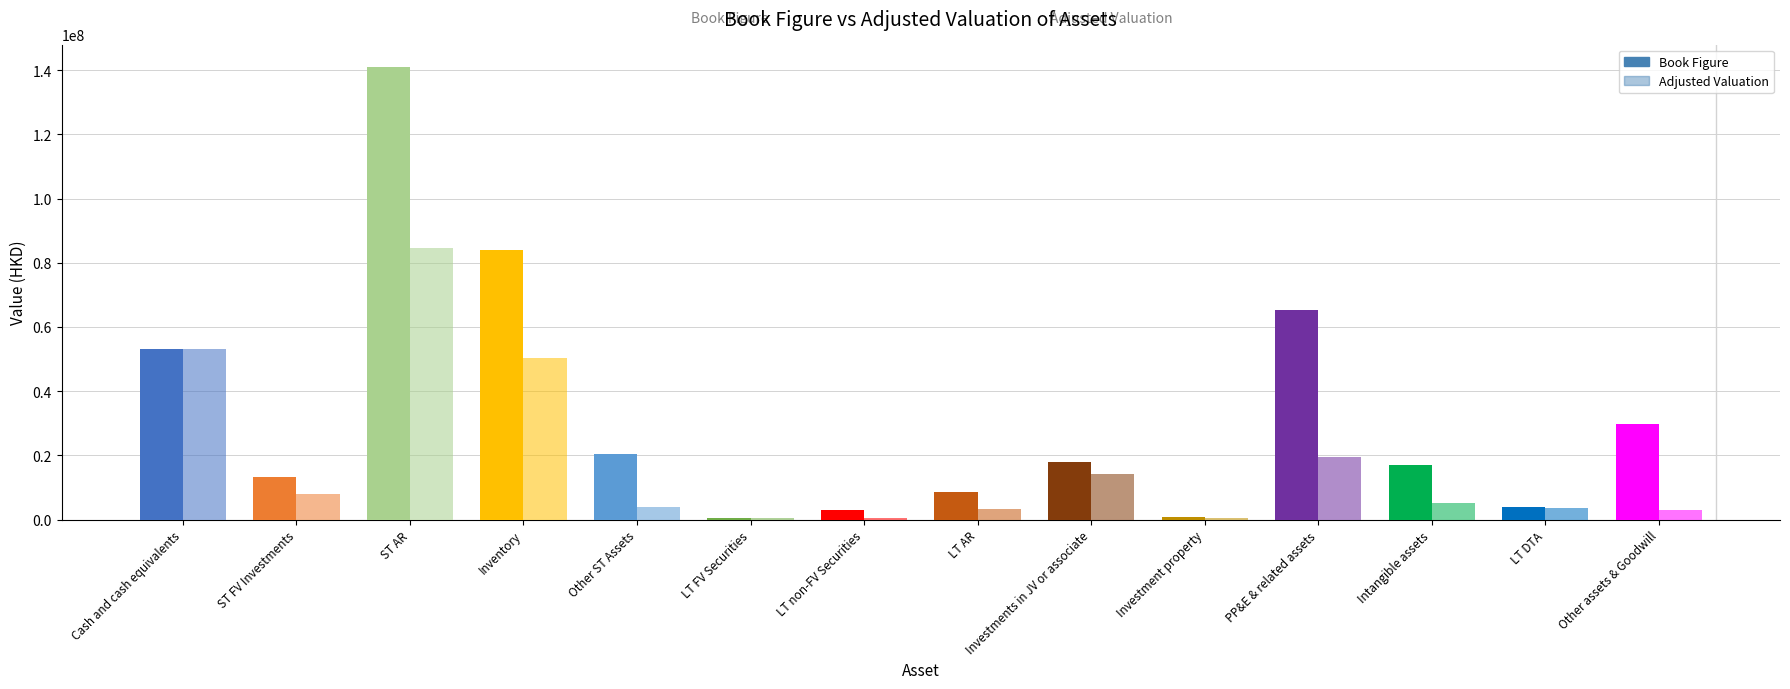

The value of Adjusted Valuation at PP&E & related assets is 28381590.4. True or false?

False